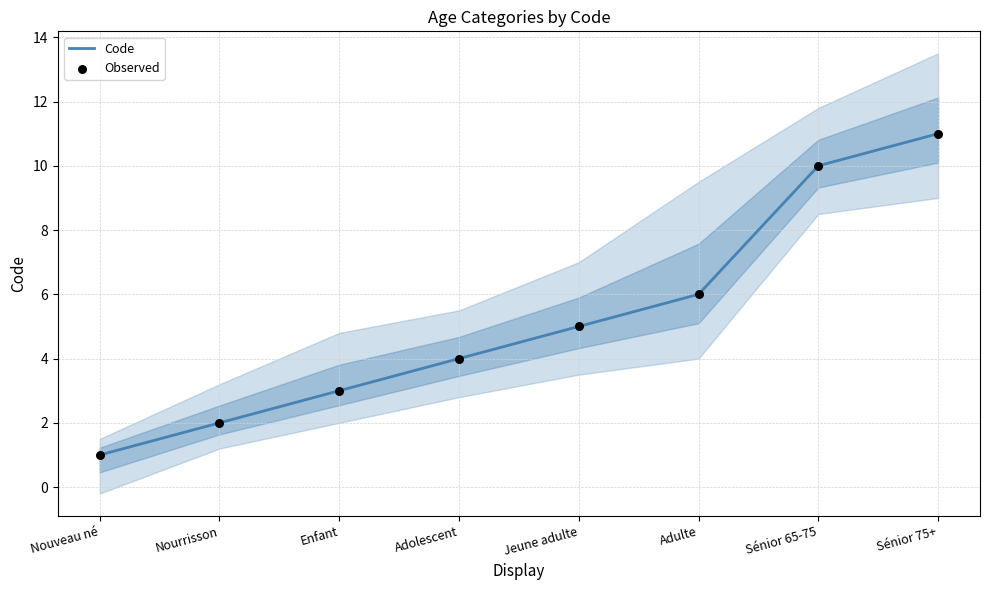

Which series contains the lowest Y value?

Code